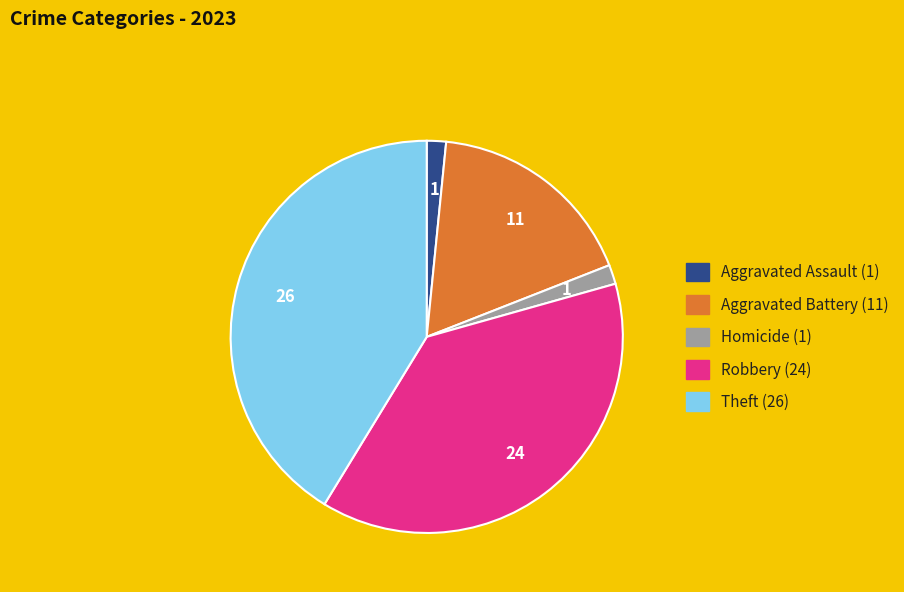

Is there any slice that represents more than half of the pie?

No